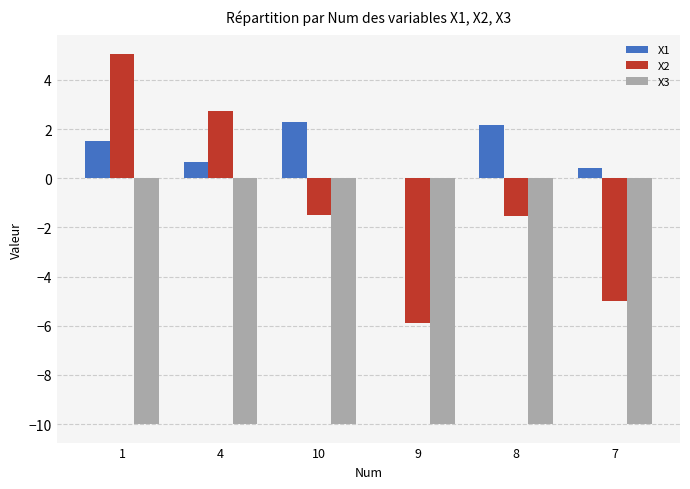

Which series has the widest spread of values?

X2